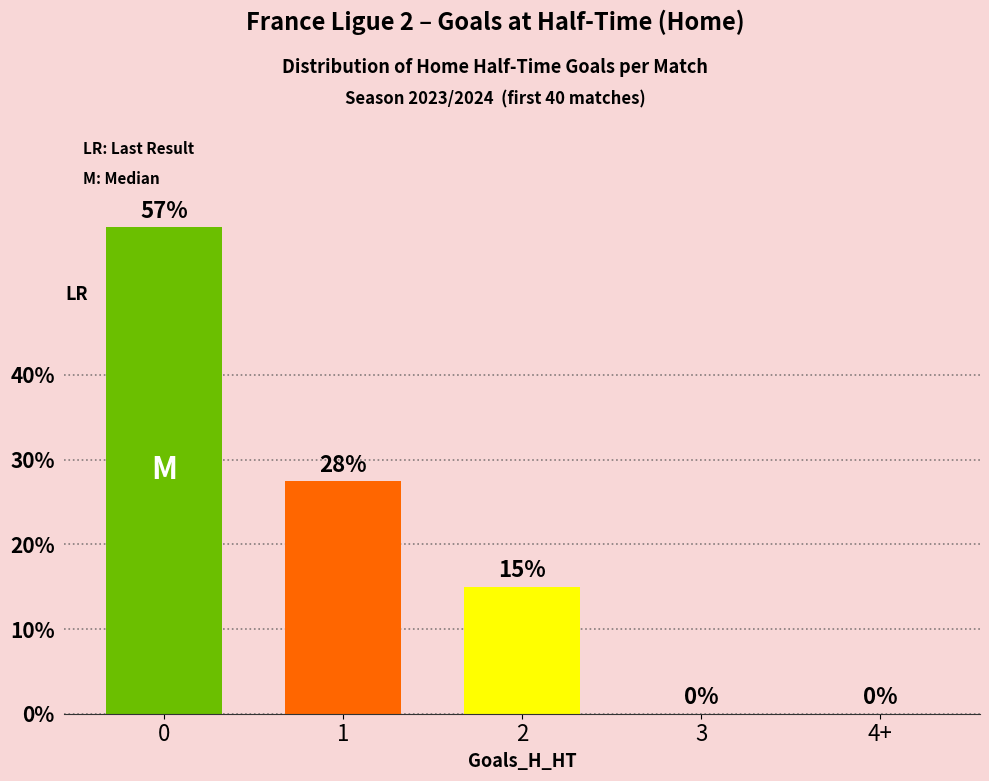

What is the greatest value displayed?

57.5